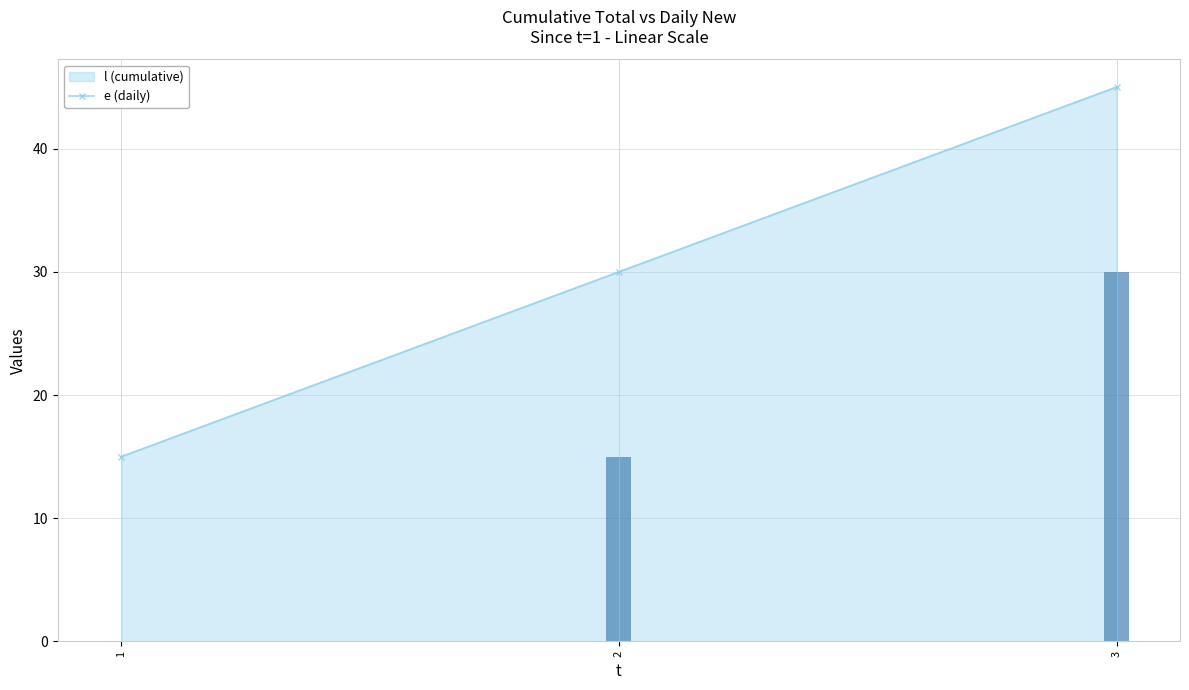

List the labels in order of value, largest first.

3, 2, 1